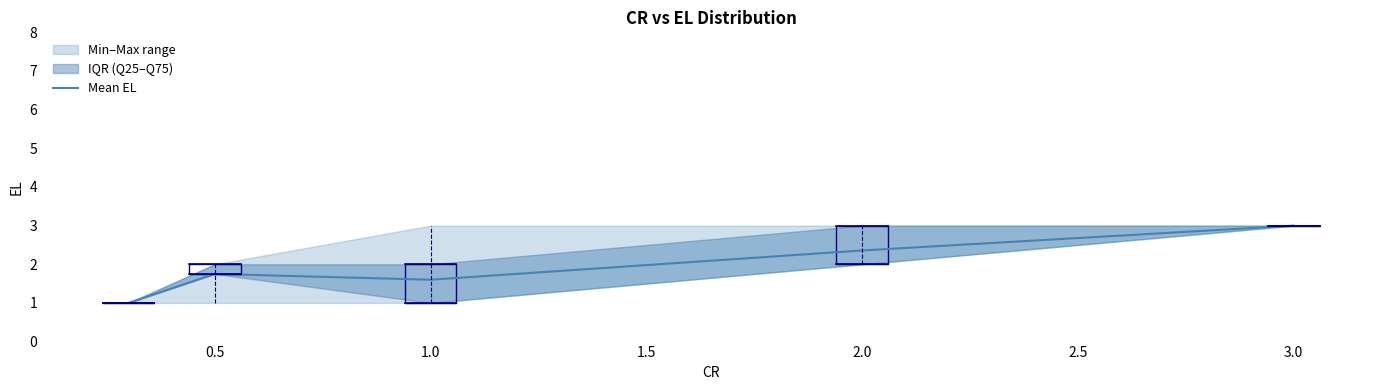

What is the smallest value displayed?

1.0